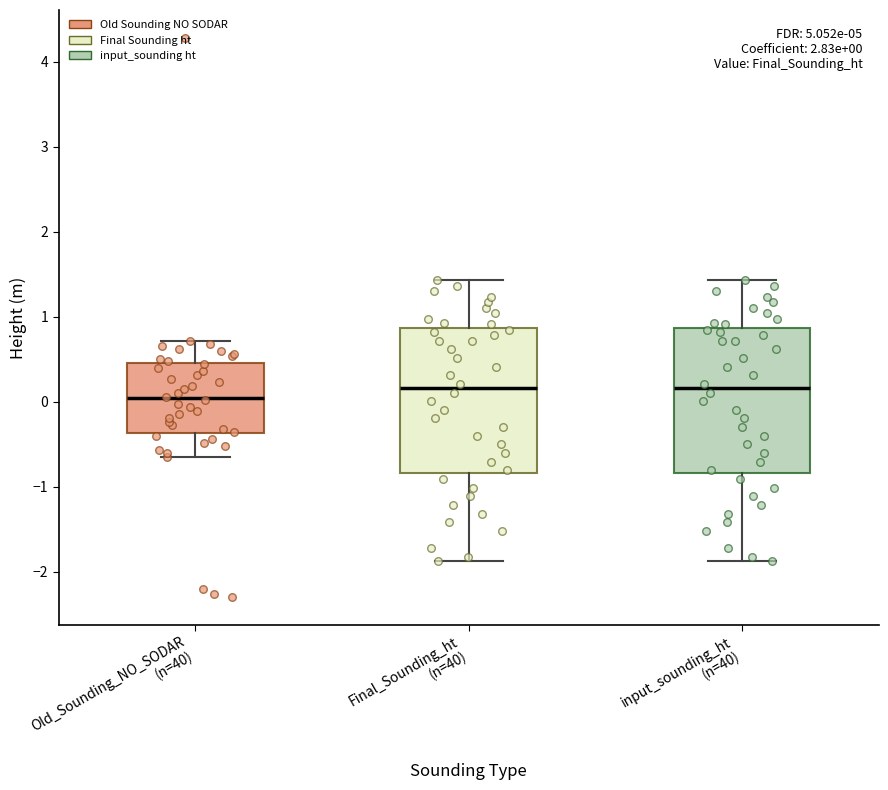

Which box's median line is the lowest?

Old_Sounding_NO_SODAR (n=40)